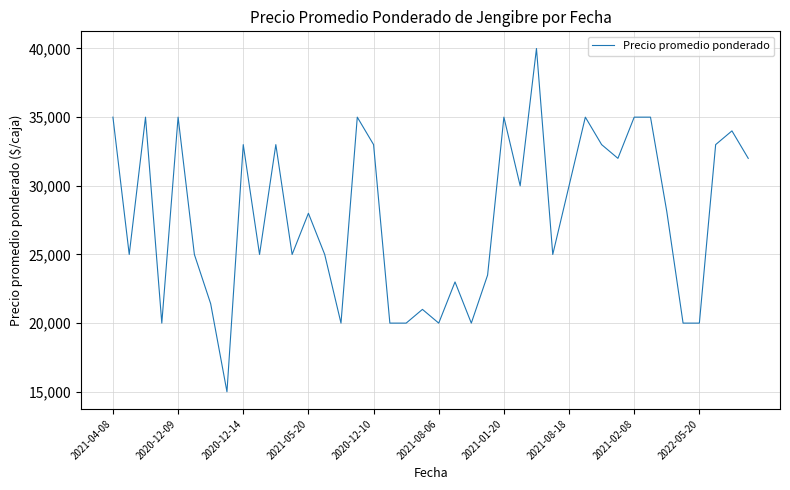

What is the smallest value displayed?

15000